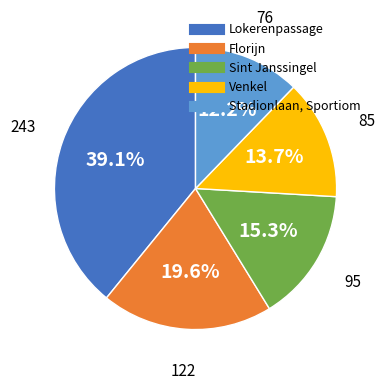

To the nearest percent, what portion does Sint Janssingel represent?

15%